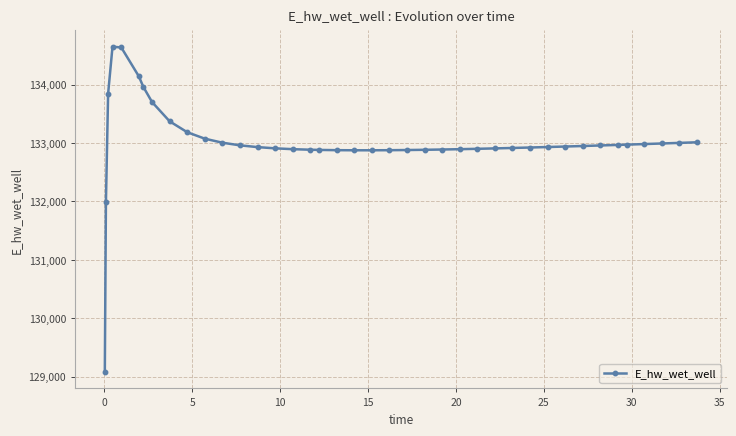

How many values exceed 132940?

20